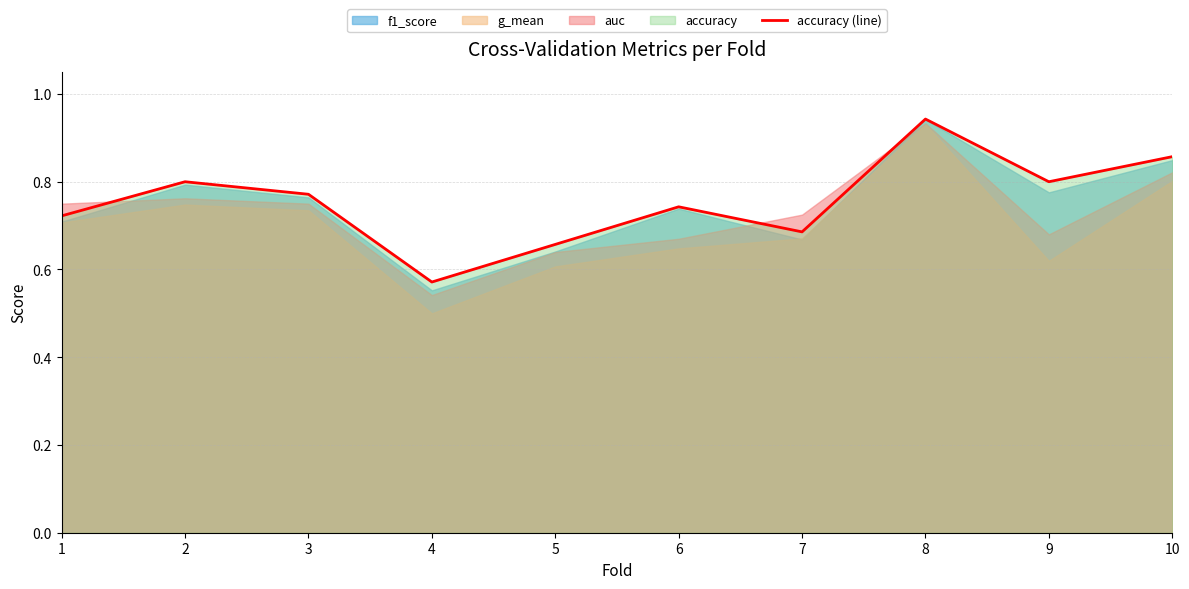

What is the value of the 8th point from the left?

0.9